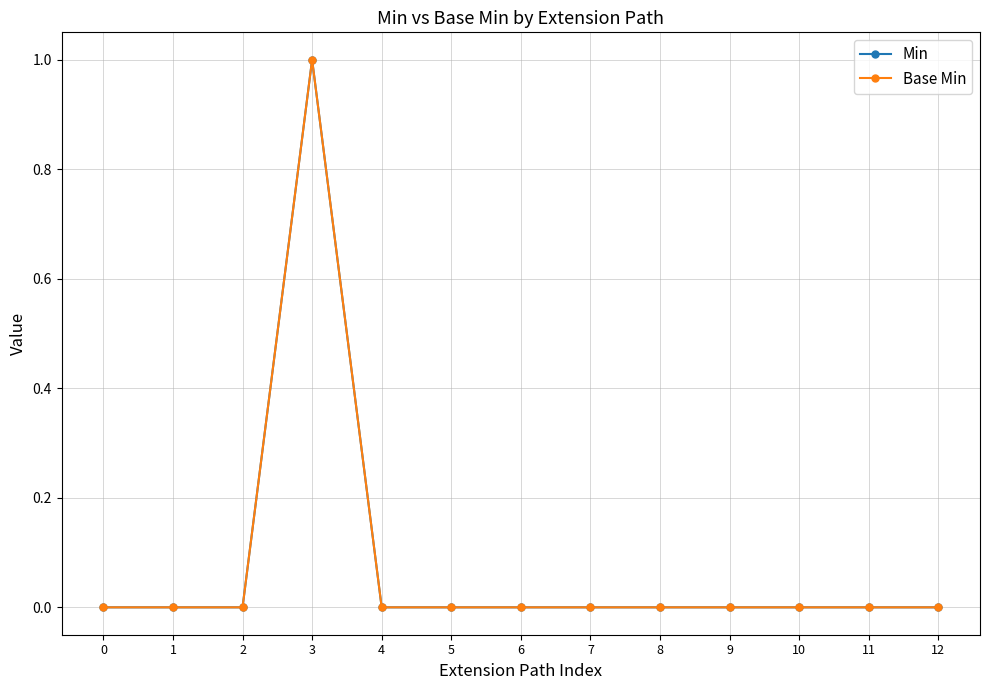

Is this an area chart (filled region under the line)?

No